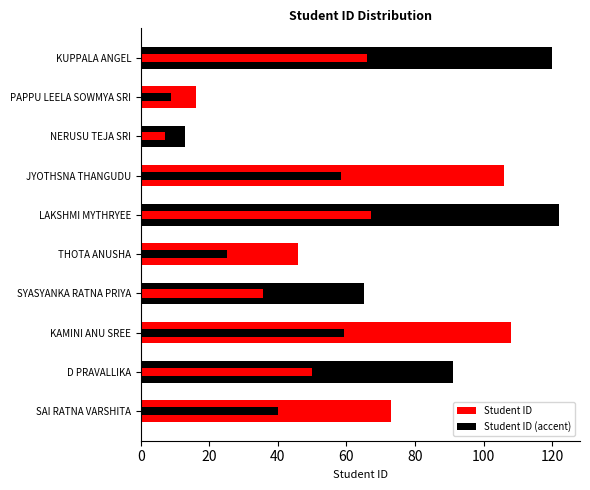

What is the spread (max minus min) of values at SAI RATNA VARSHITA?

32.8